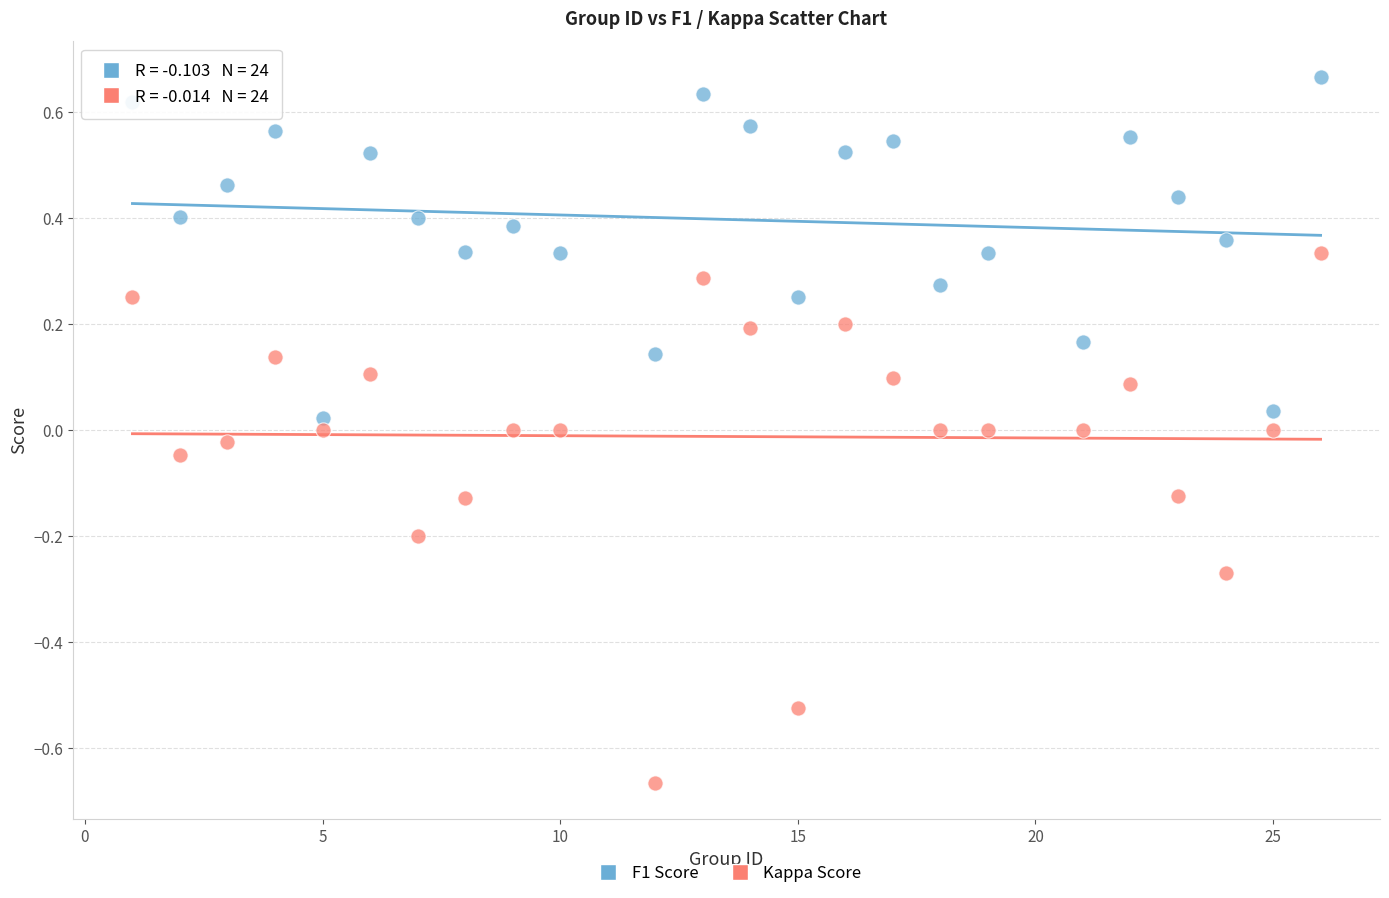

Across all data points, what is the range of Y values (max minus min)?

1.3